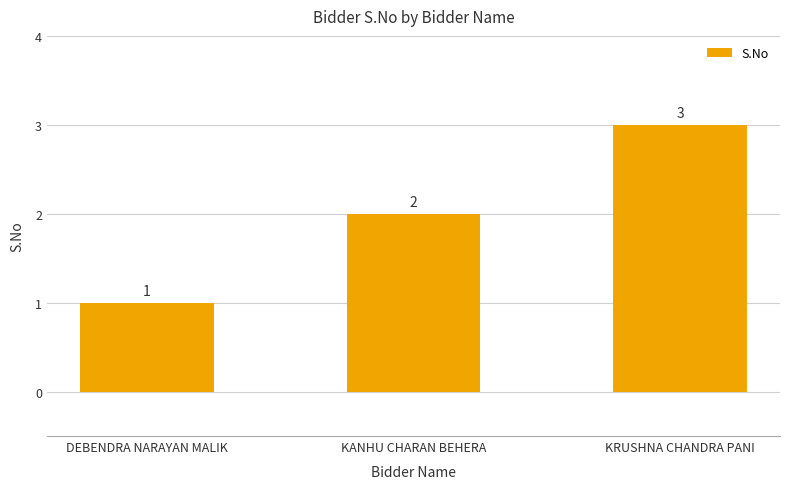

At which category does the chart reach its peak across all series?

KRUSHNA CHANDRA PANI